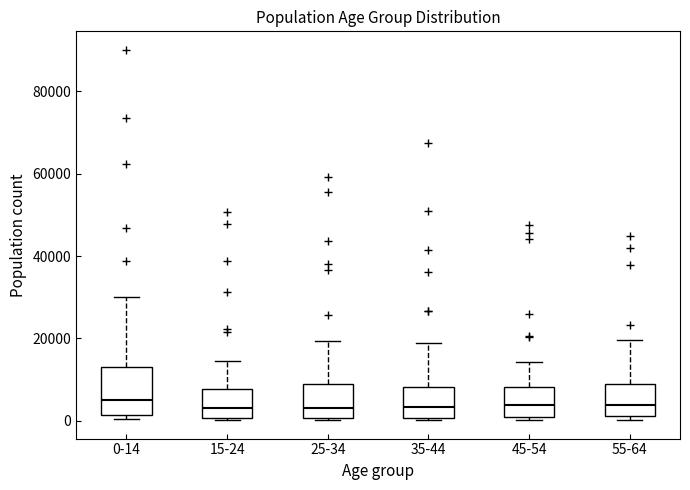

Reading left to right, transcribe this box plot: for each box, give where its median line is, the range the box spans, and where its two whiskers end, as read against the y-axis. The values are not printed on the chart, so give them approximately, as read against the axis.

0-14: median 6000, box 2000 to 14000, whiskers 0 to 30000
15-24: median 4000, box 0 to 8000, whiskers 0 to 14000
25-34: median 4000, box 0 to 8000, whiskers 0 to 20000
35-44: median 4000, box 0 to 8000, whiskers 0 (just below the box's lower edge) to 18000
45-54: median 4000, box 0 to 8000, whiskers 0 (just below the box's lower edge) to 14000
55-64: median 4000, box 2000 to 8000, whiskers 0 to 20000